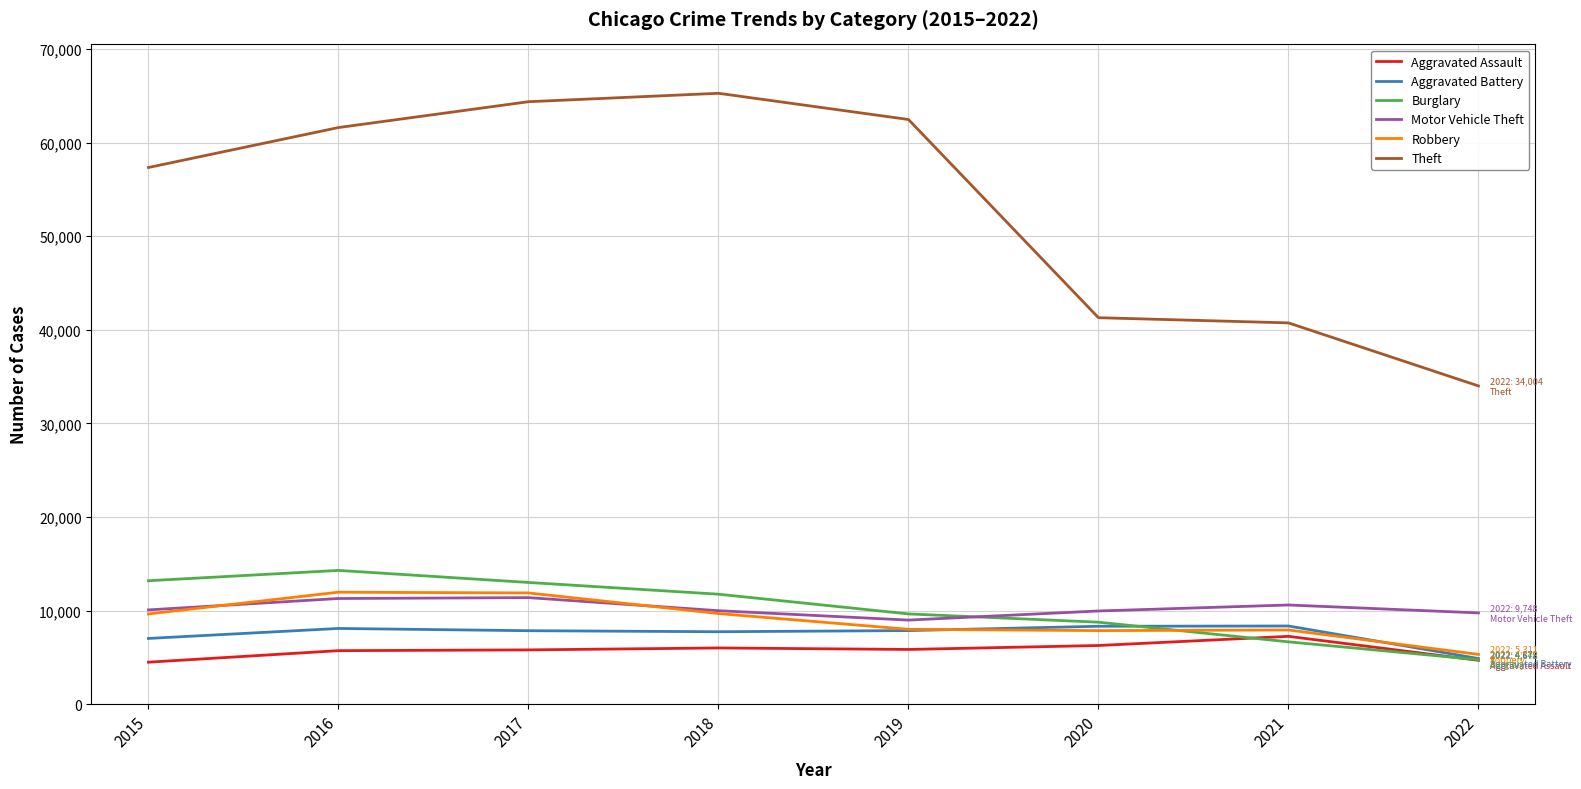

What is the difference between the highest and lowest values at 2022?

29326